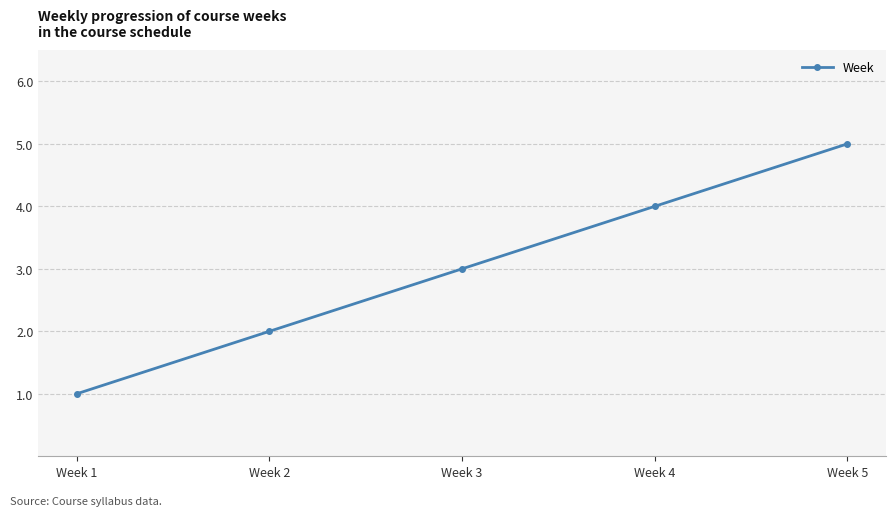

Rank the categories by value from highest to lowest.

Week 5, Week 4, Week 3, Week 2, Week 1